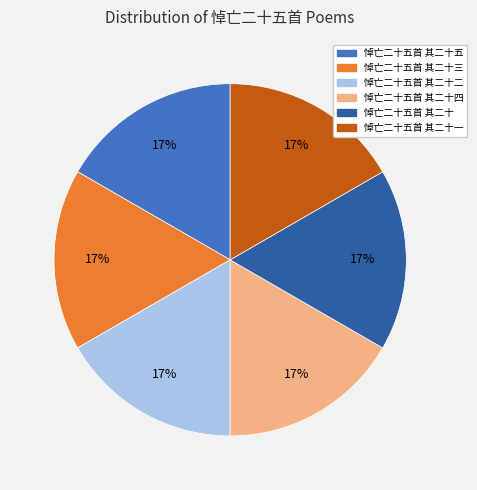

Is there a majority slice in this chart?

No